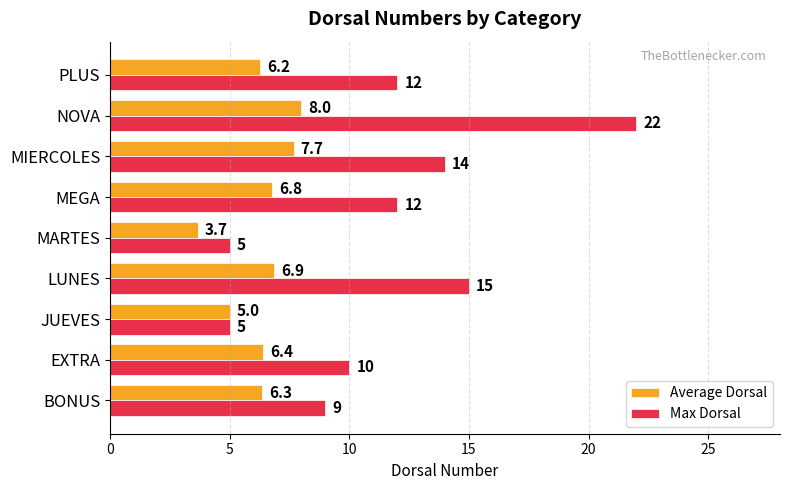

Which series has the largest total across all categories?

Max Dorsal